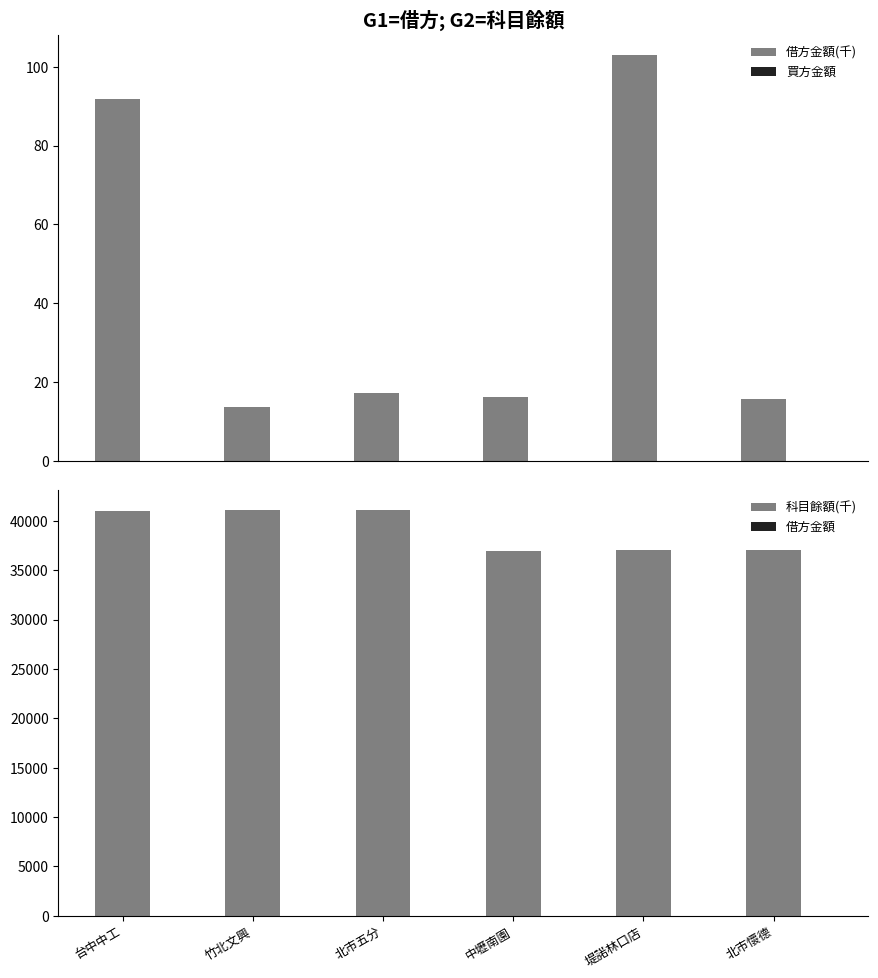

Is the value of 借方金額(千) at 北市五分 greater than the value of 買方金額 at 竹北文興?

Yes